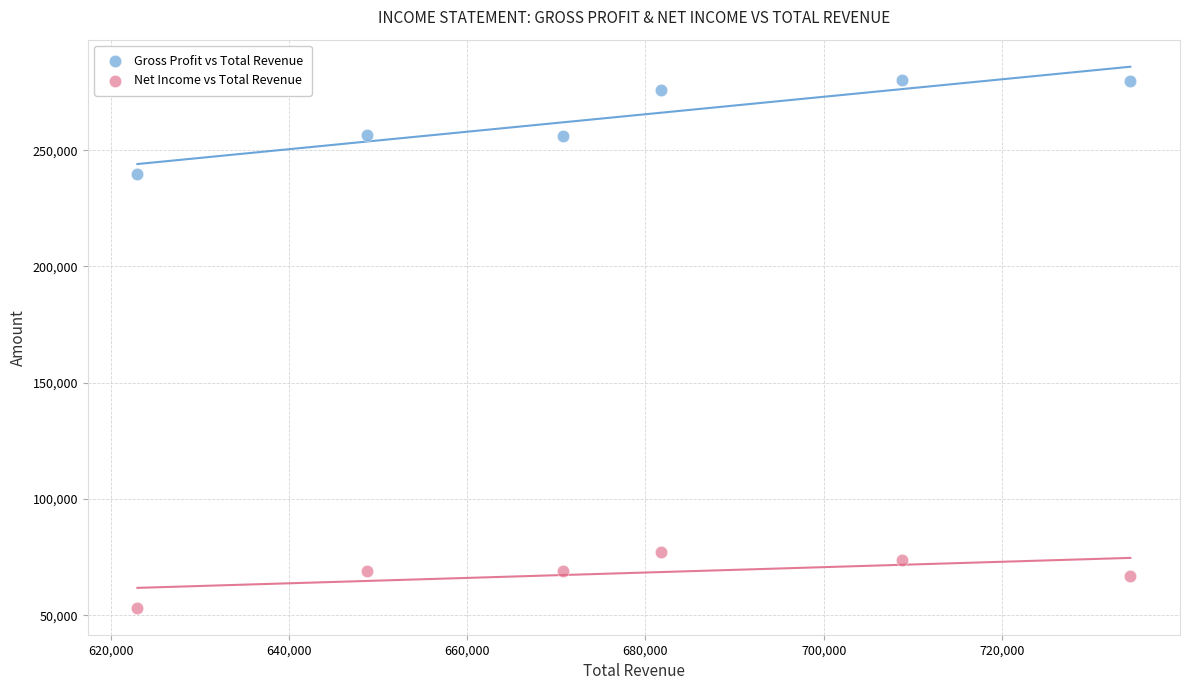

Which series has the widest spread of Y values?

Gross Profit vs Total Revenue